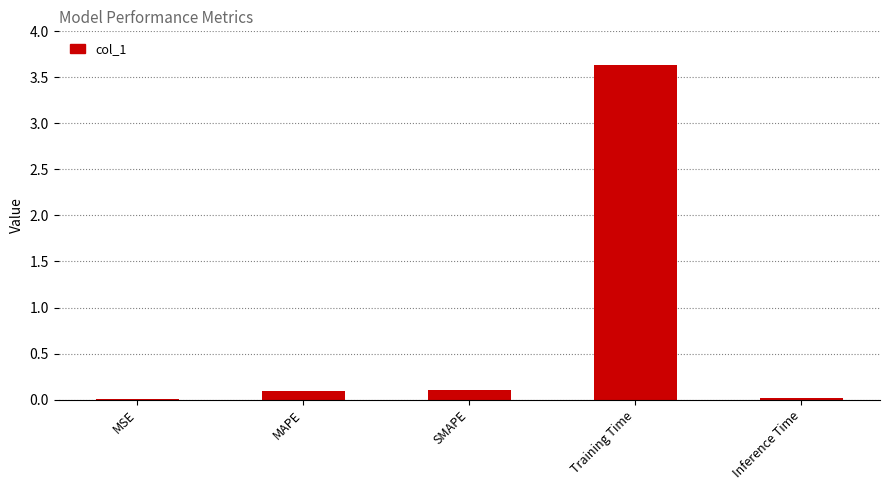

Which category has the highest value across all series?

Training Time